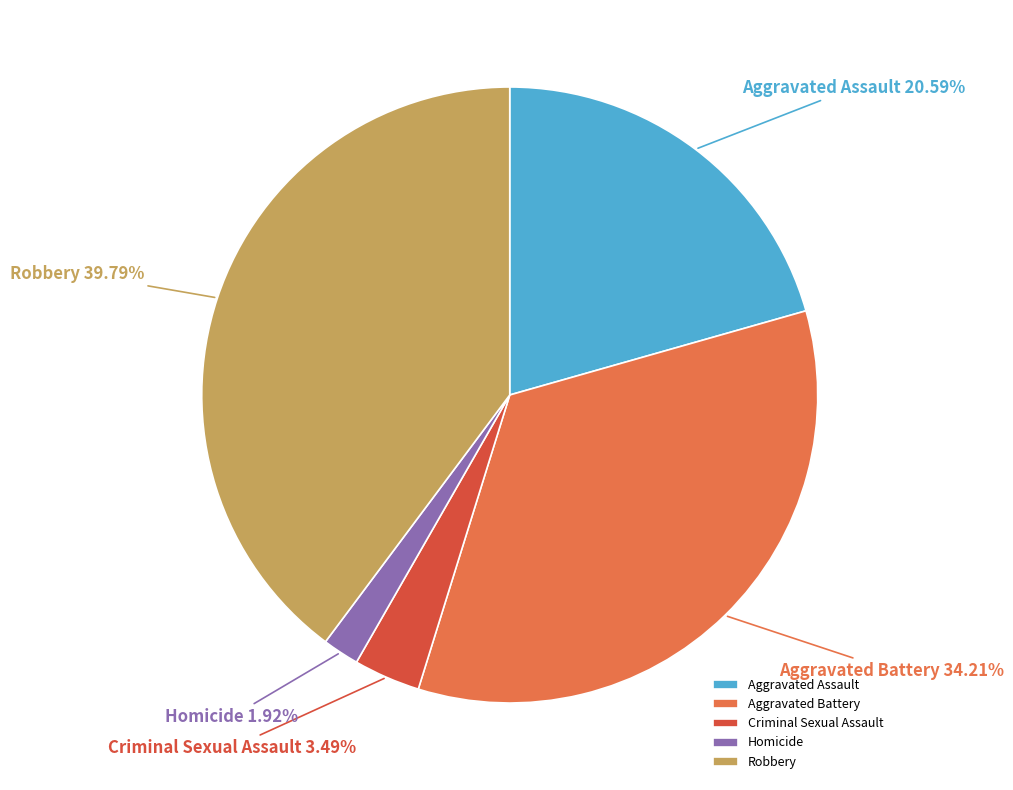

How many slices are in this pie chart?

5